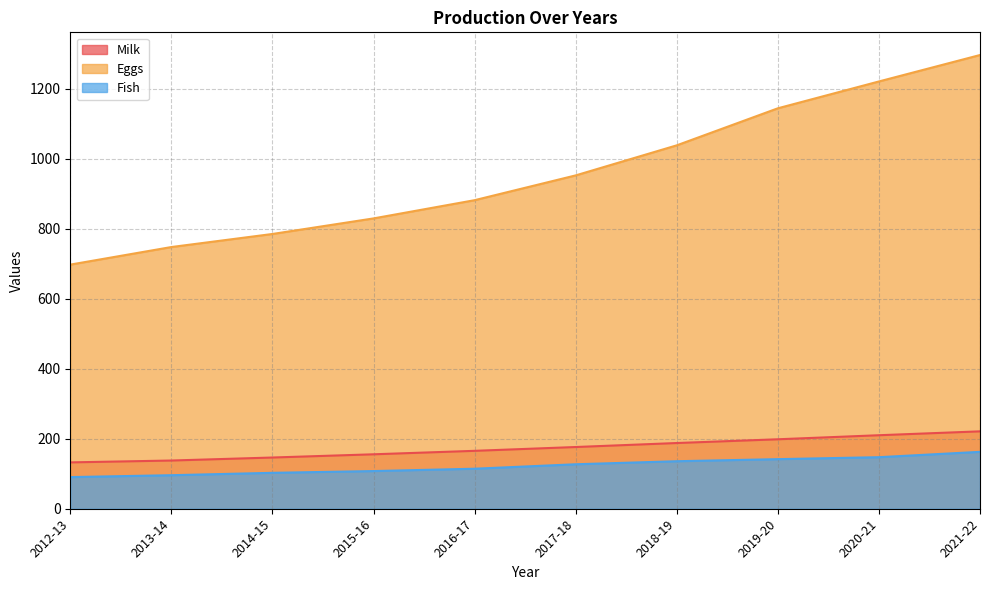

True or false: Fish and Milk cross at least once.

False